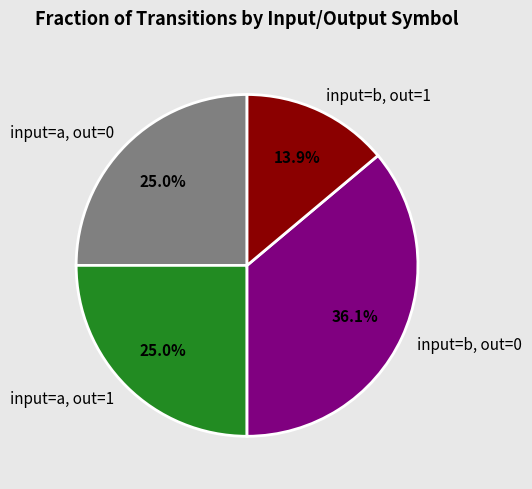

What percentage is NOT represented by input=b, out=1?

86.1%